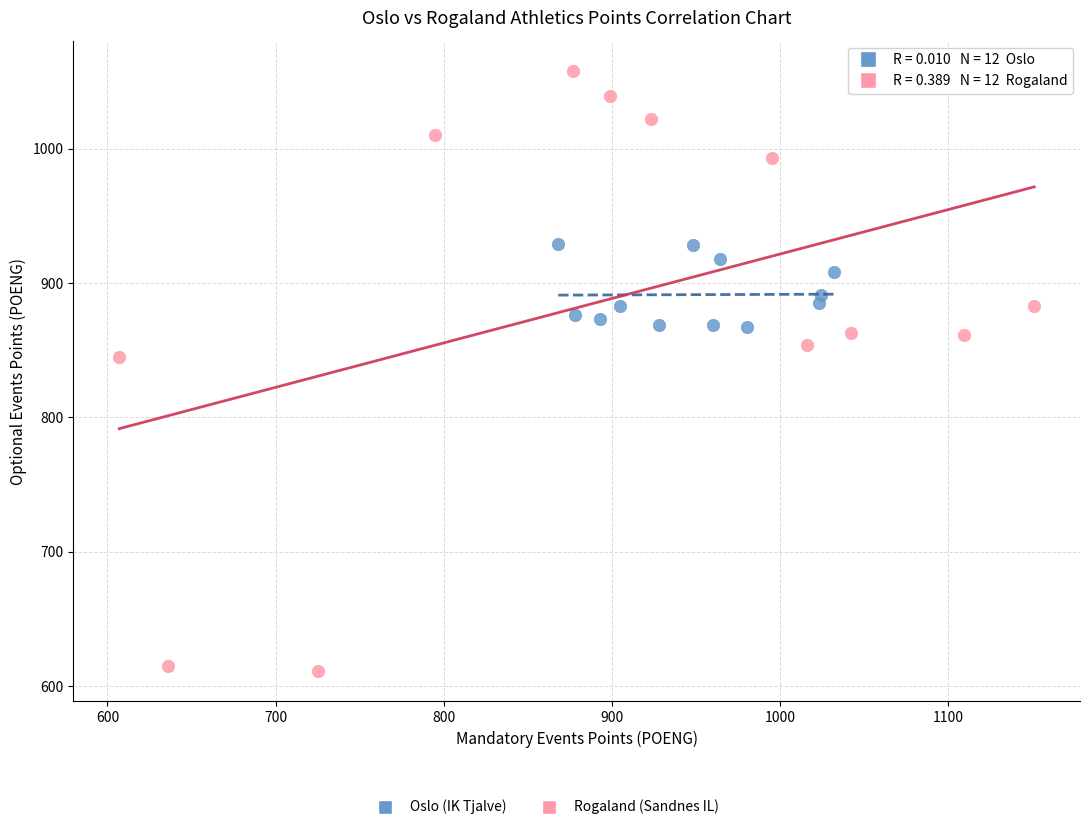

Which series contains the highest Y value?

Rogaland (Sandnes IL)